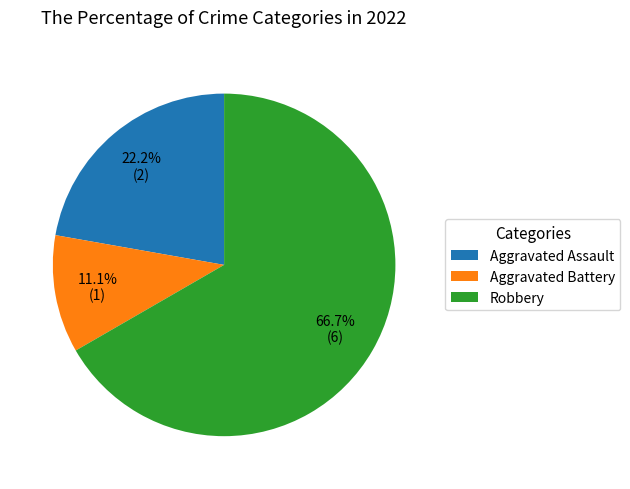

Approximately how many times larger is the value at Robbery compared to Aggravated Battery?

6.0